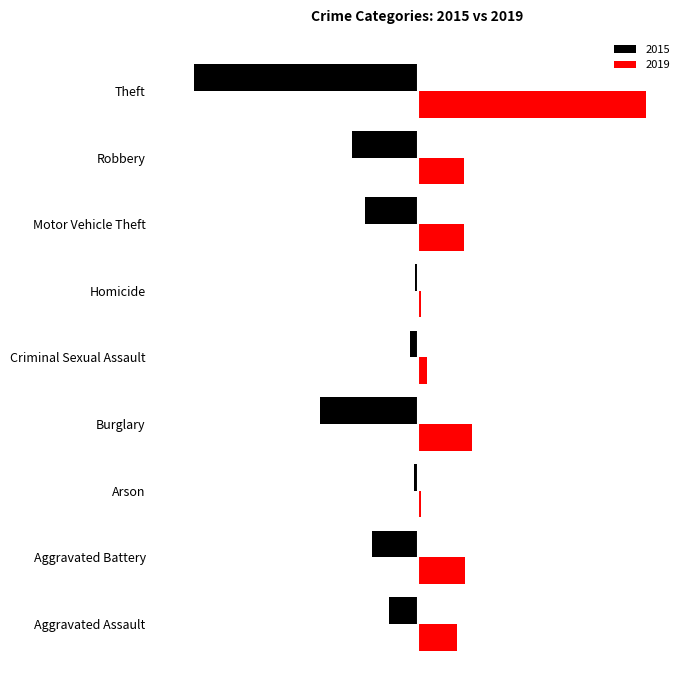

Which series has the widest spread of values?

2019